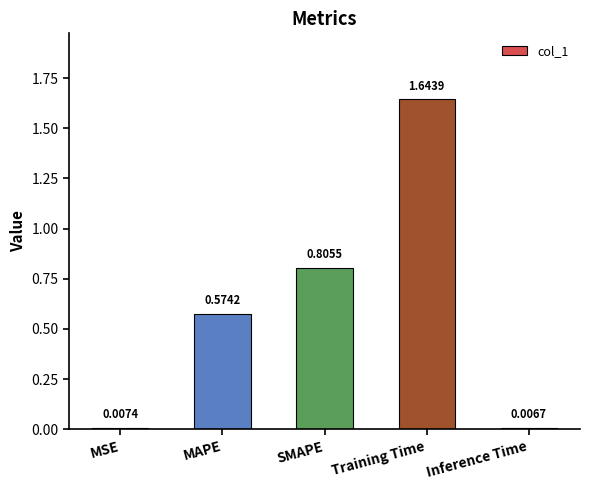

Which has a higher value, MAPE or MSE?

MAPE